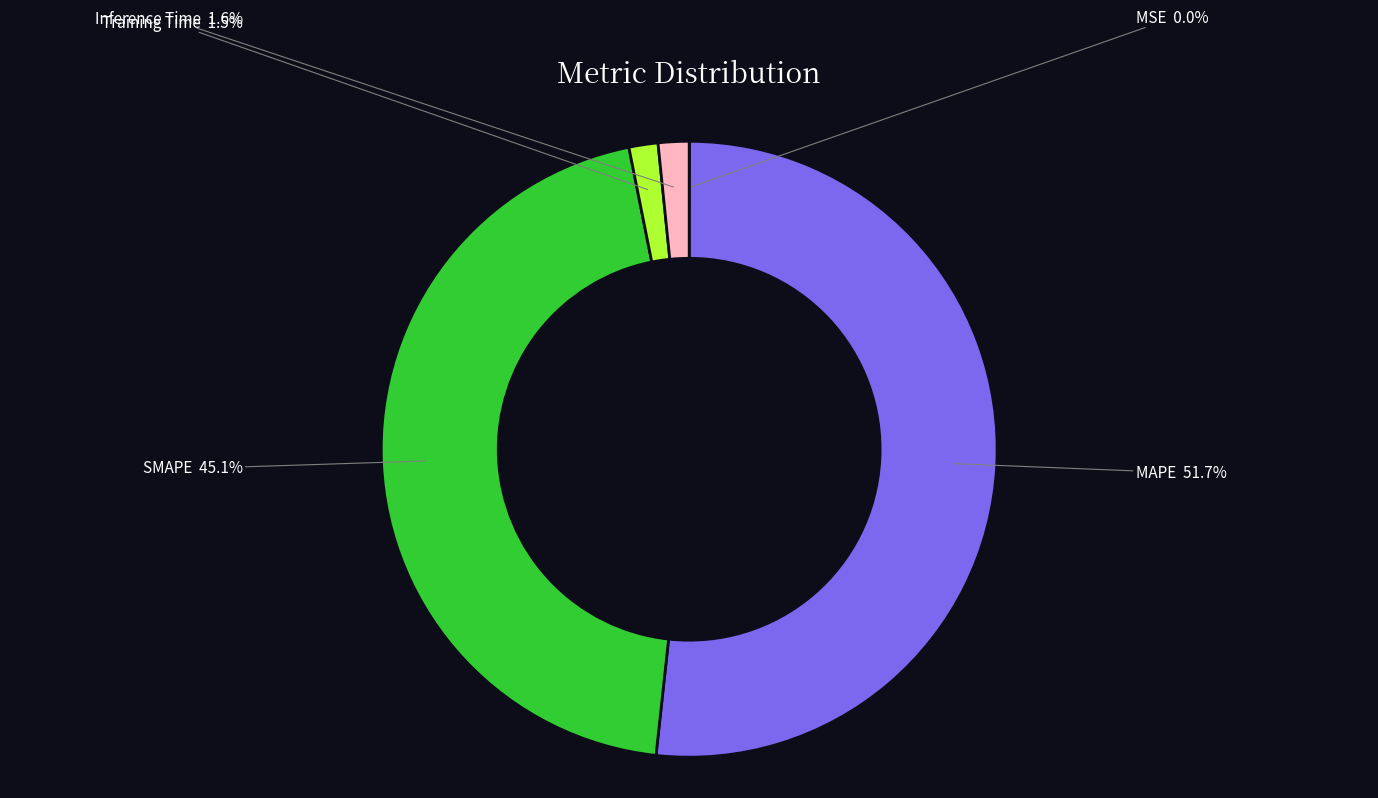

Is there a majority slice in this chart?

Yes